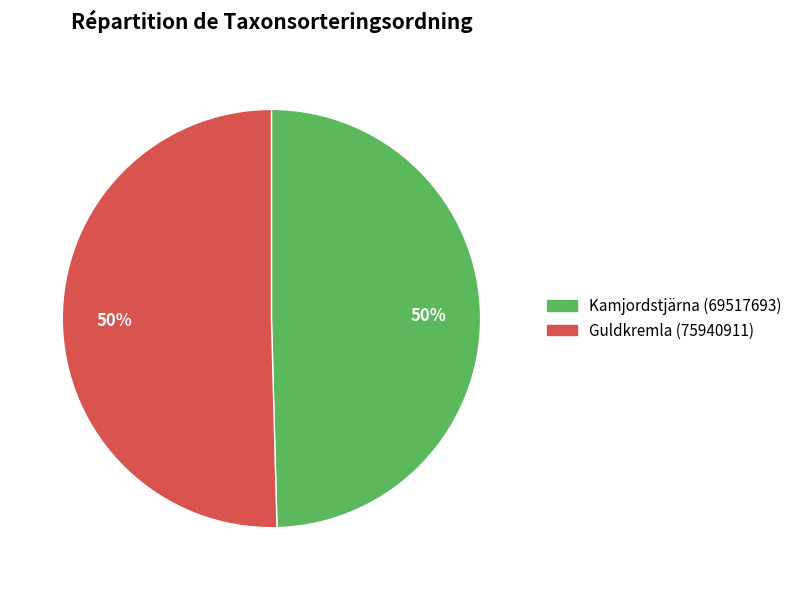

To the nearest percent, what is the average slice percentage?

50%